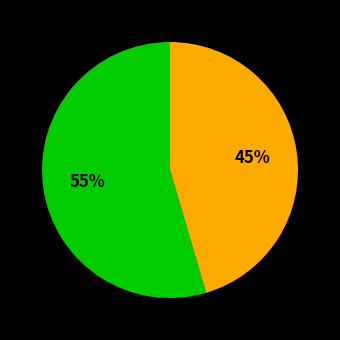

Is there any slice that represents more than half of the pie?

Yes